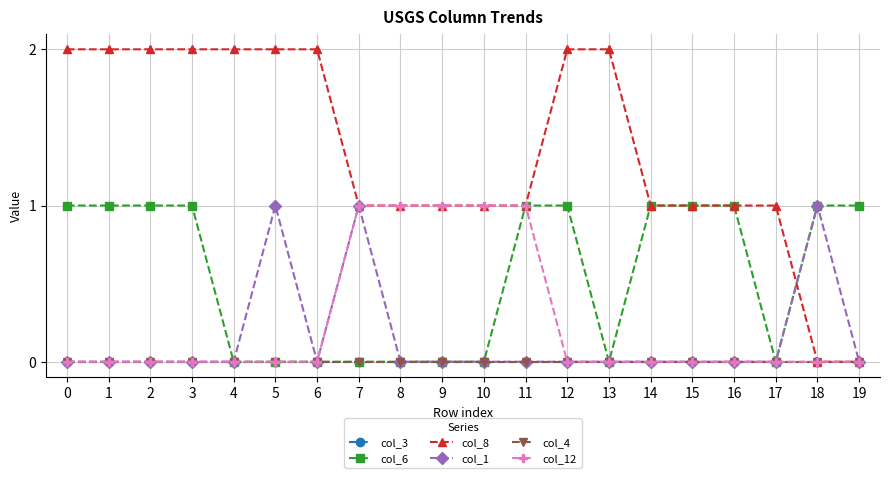

How many lines are shown in the chart?

6